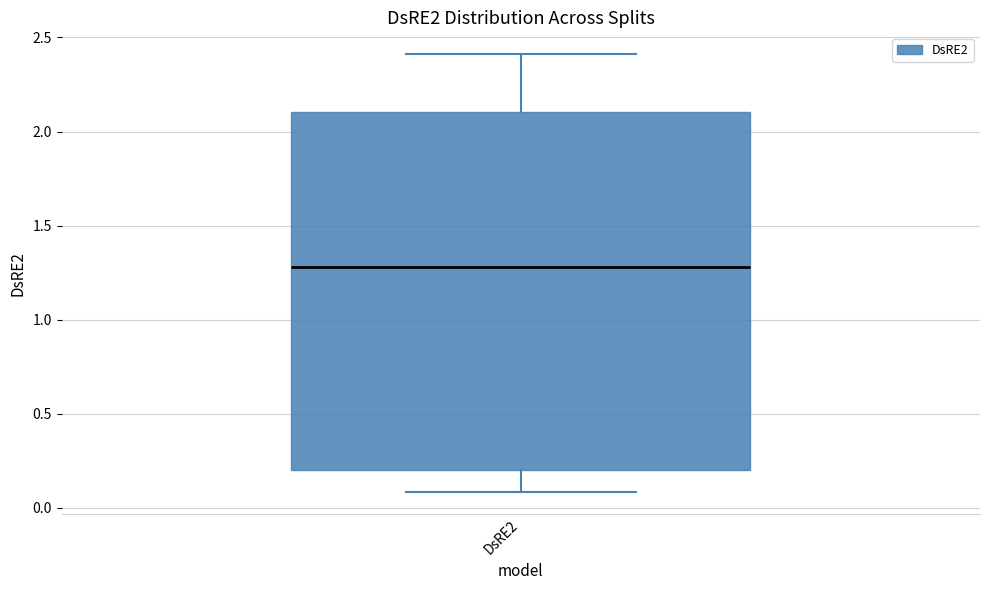

Read this box plot against the y-axis: the position of the median line, the range covered by the box, and the ends of both whiskers. The values are not printed on the chart, so give them approximately, as read against the axis.

median 1.3, box 0.2 to 2.1, whiskers 0.1 to 2.4